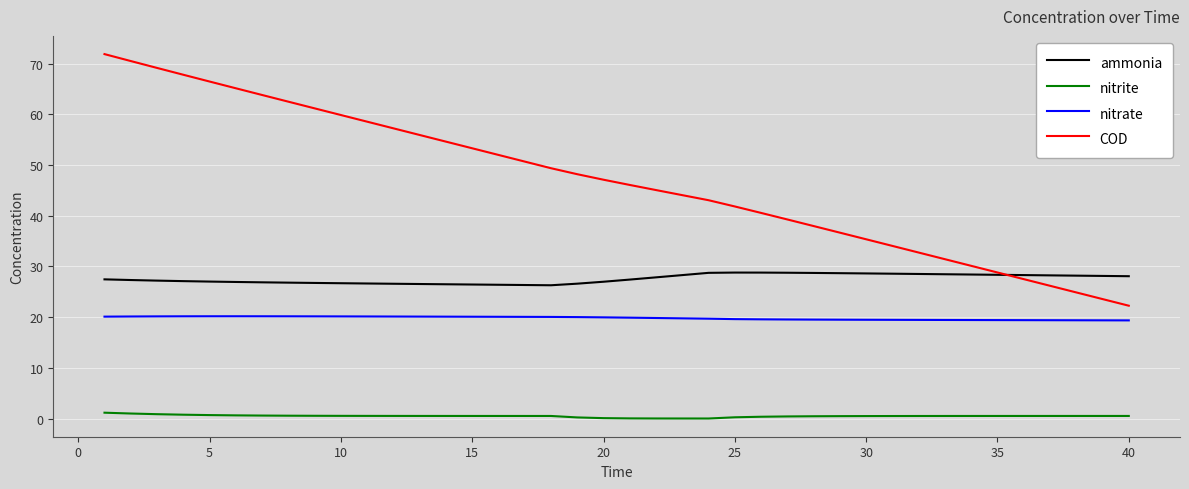

List the series in order of their peak value, lowest first.

nitrite, nitrate, ammonia, COD